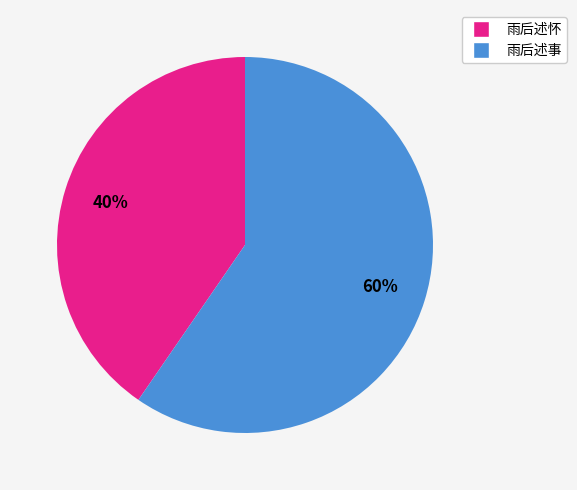

Does any single category account for the majority?

Yes